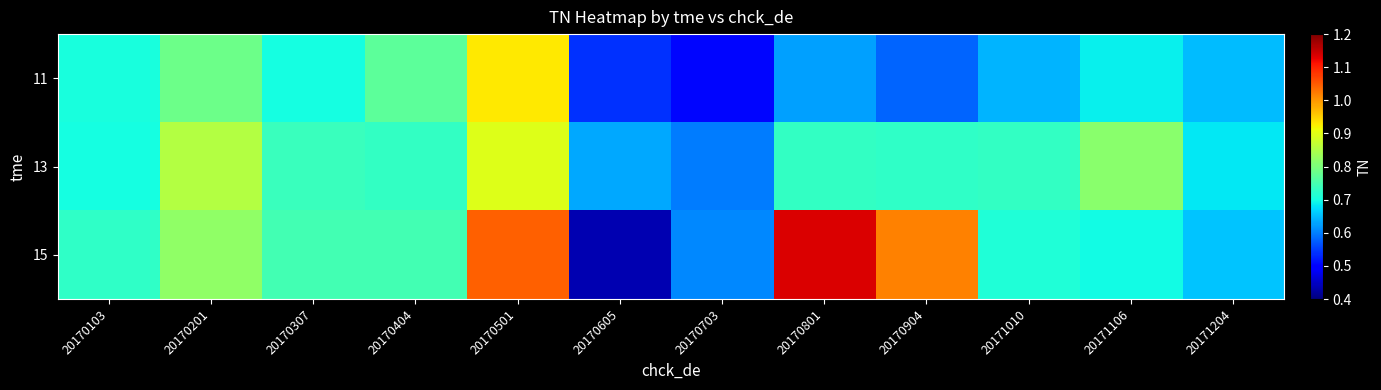

Which series has the widest spread of values?

15